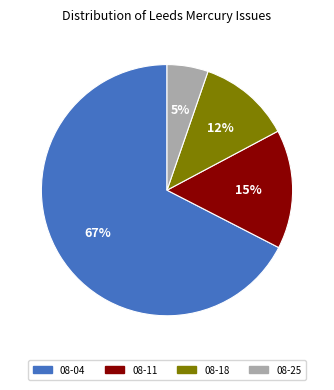

Does any single category account for the majority?

Yes